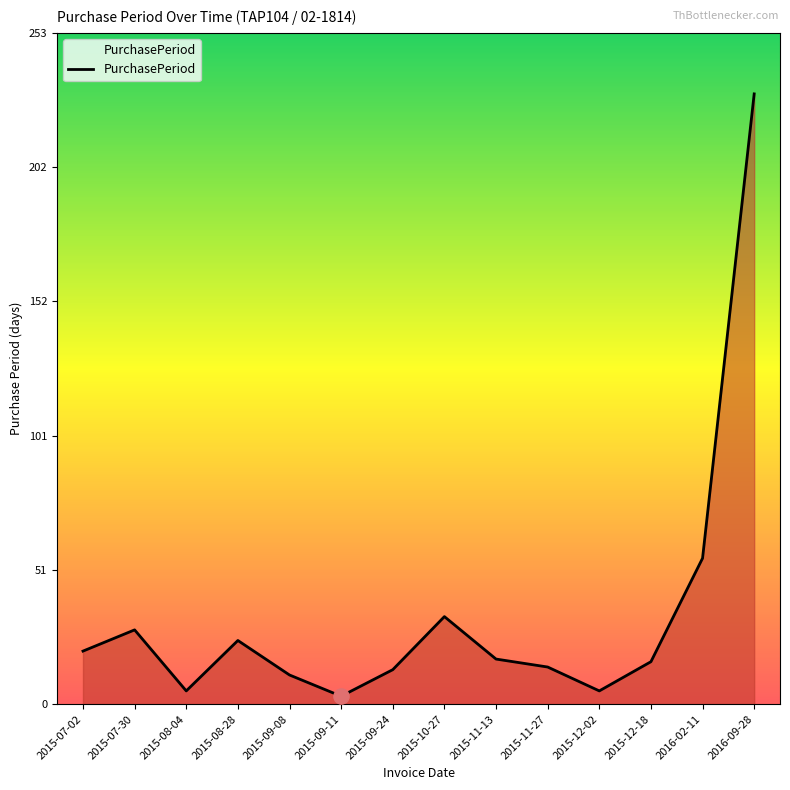

Which has a higher value, 2015-08-28 or 2015-12-02?

2015-08-28